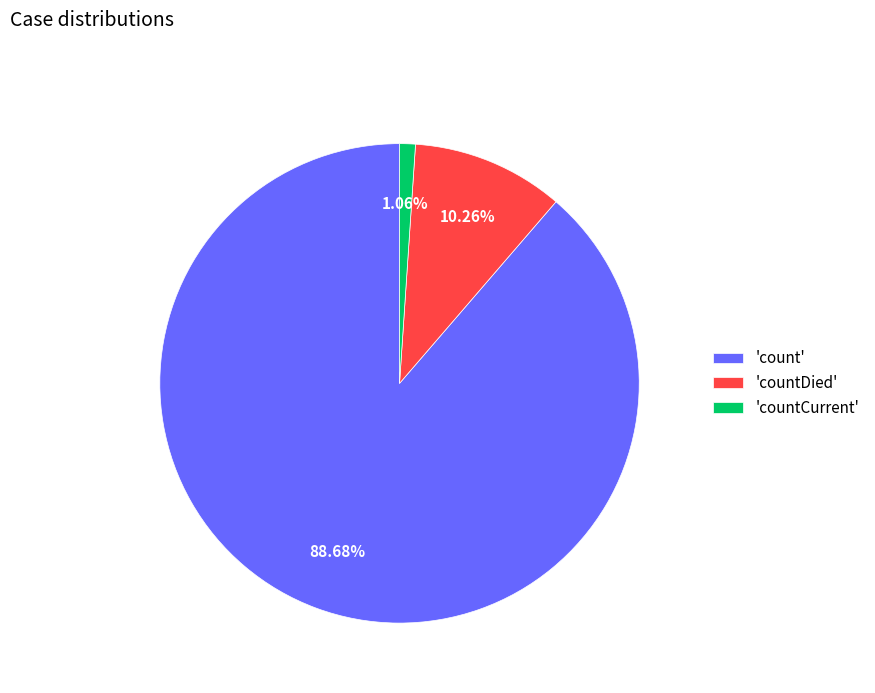

Rank the categories by value from highest to lowest.

'count', 'countDied', 'countCurrent'